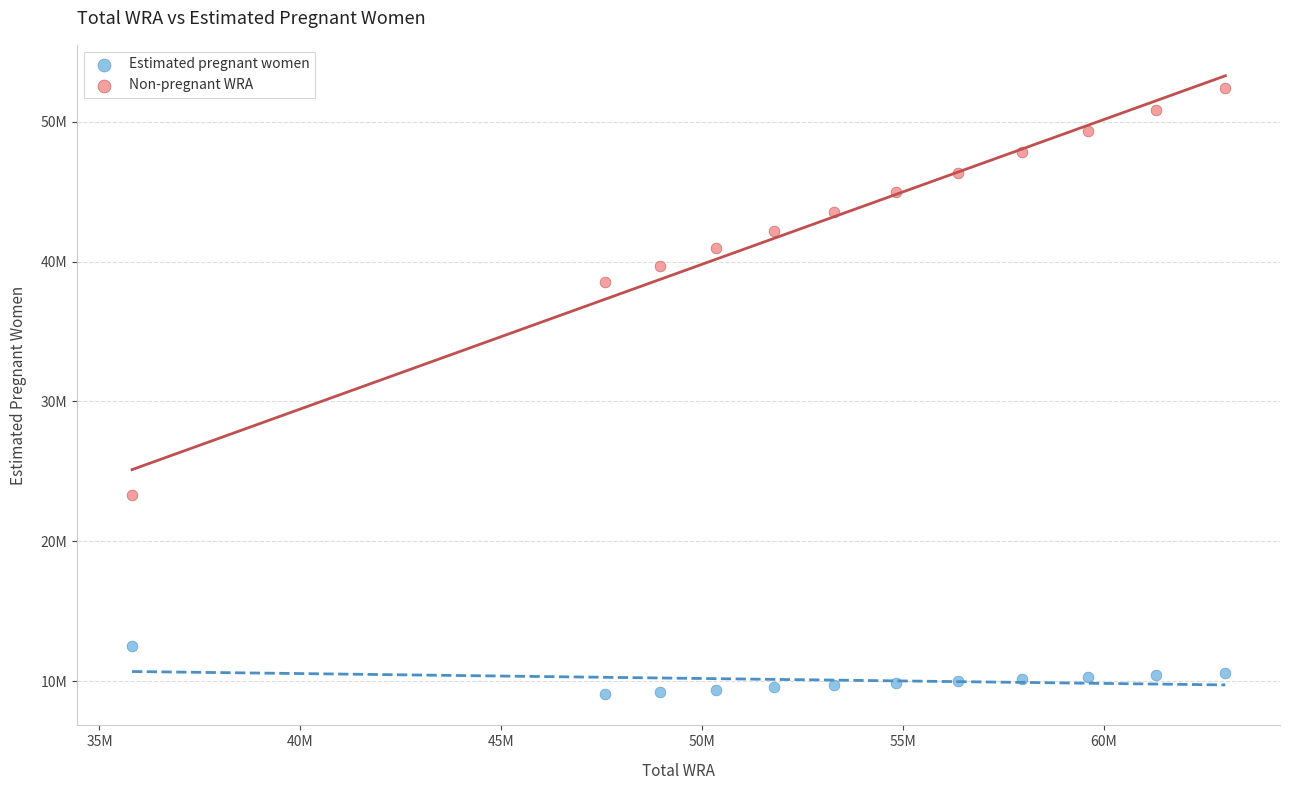

What are all the series names shown in the legend?

Estimated pregnant women, Non-pregnant WRA